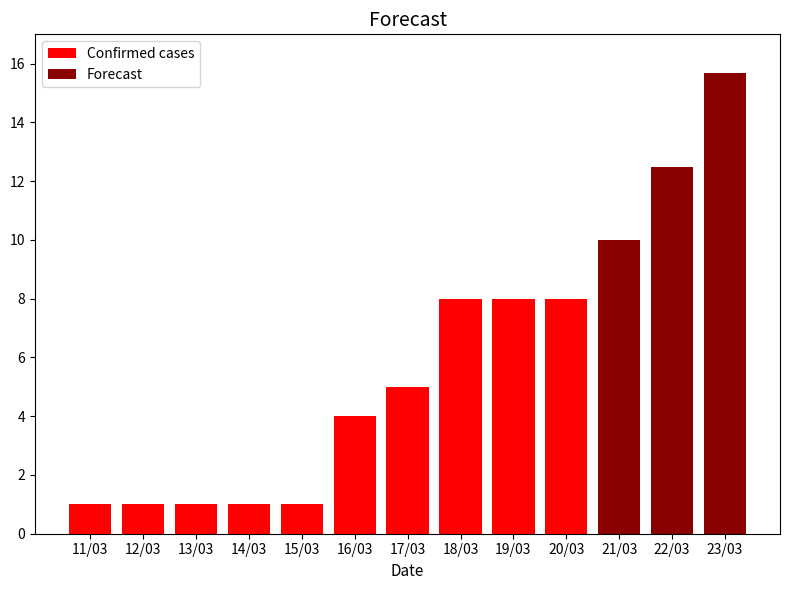

What is the sum of all Confirmed cases values?

38